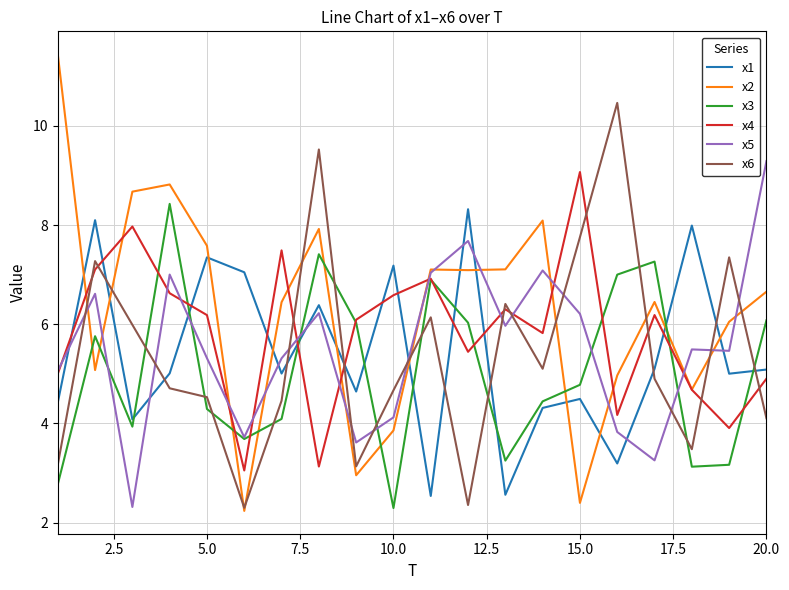

Which series has the widest spread of values?

x2